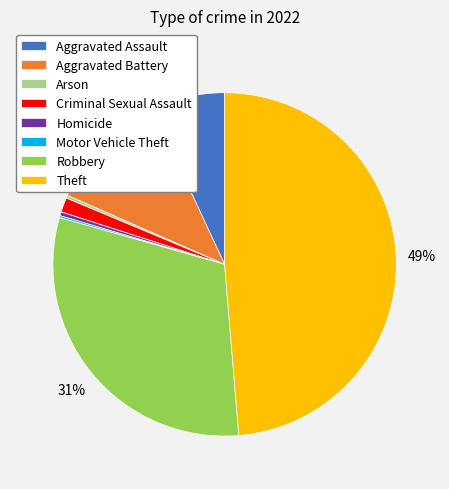

To the nearest percent, what is the average slice percentage?

12%